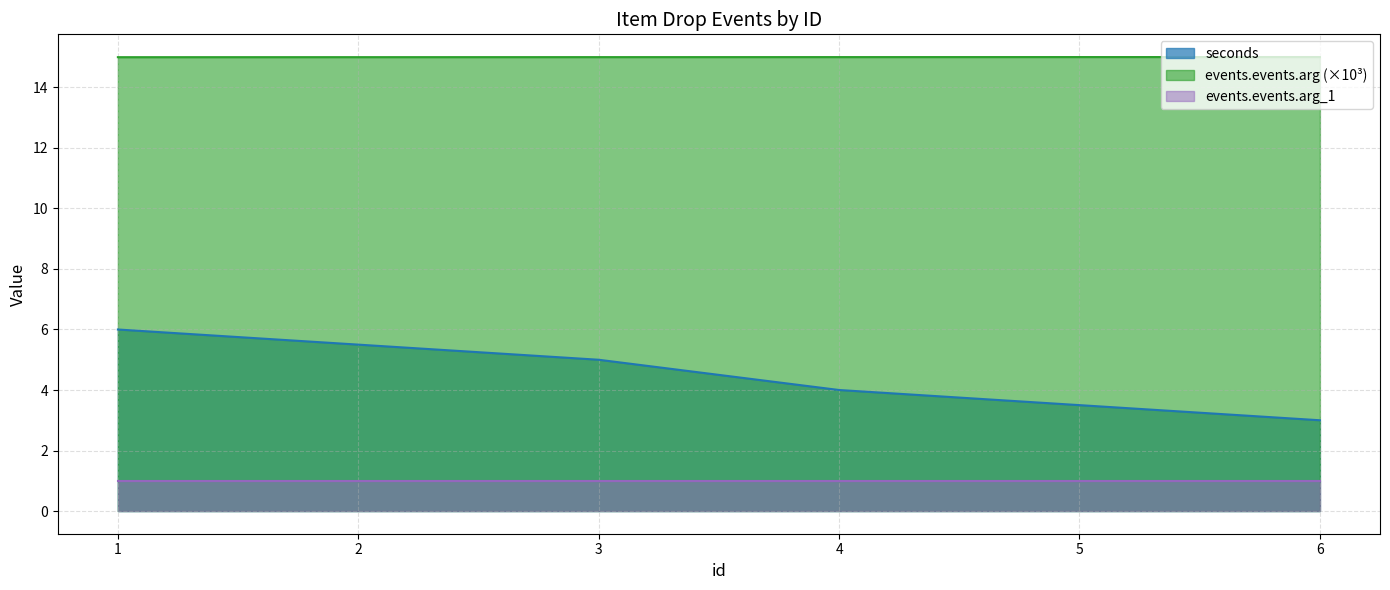

What is the maximum value for events.events.arg?

15.0